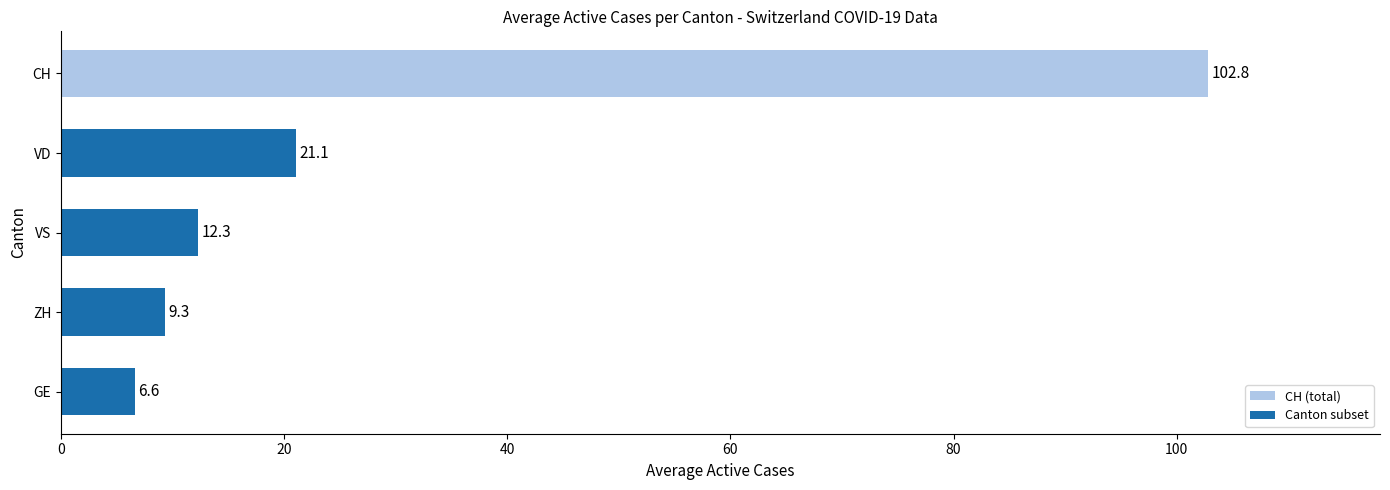

What is the change in value from ZH to VS?

+3.0